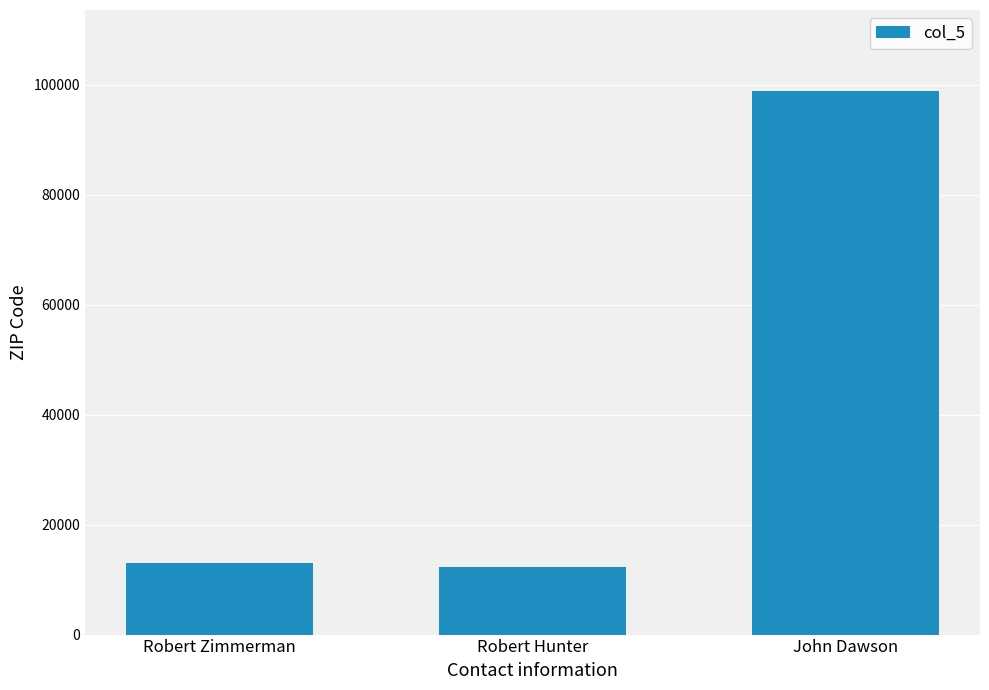

What is the sum of the values at Robert Zimmerman and Robert Hunter?

25411